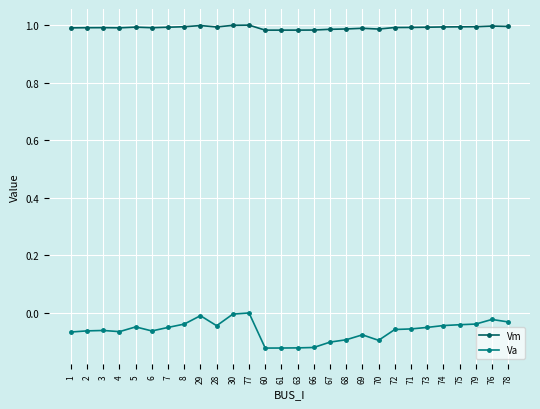

Rank the series by their average value, from lowest to highest.

Va, Vm